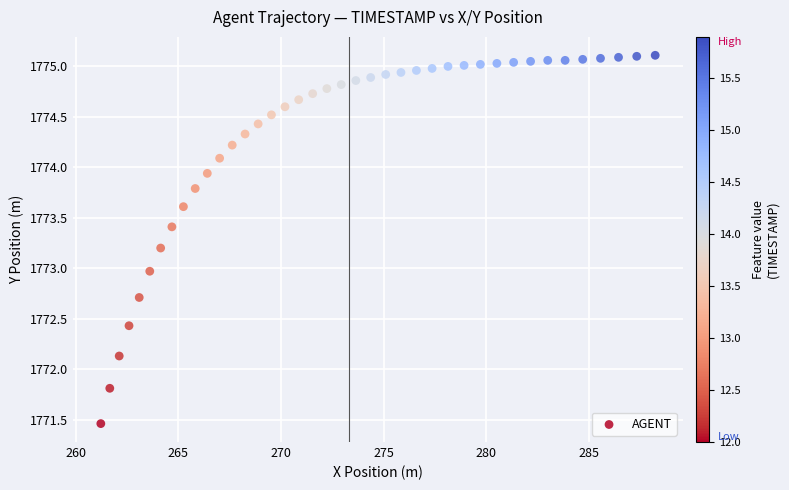

What is the range of X values (max minus min)?

27.0